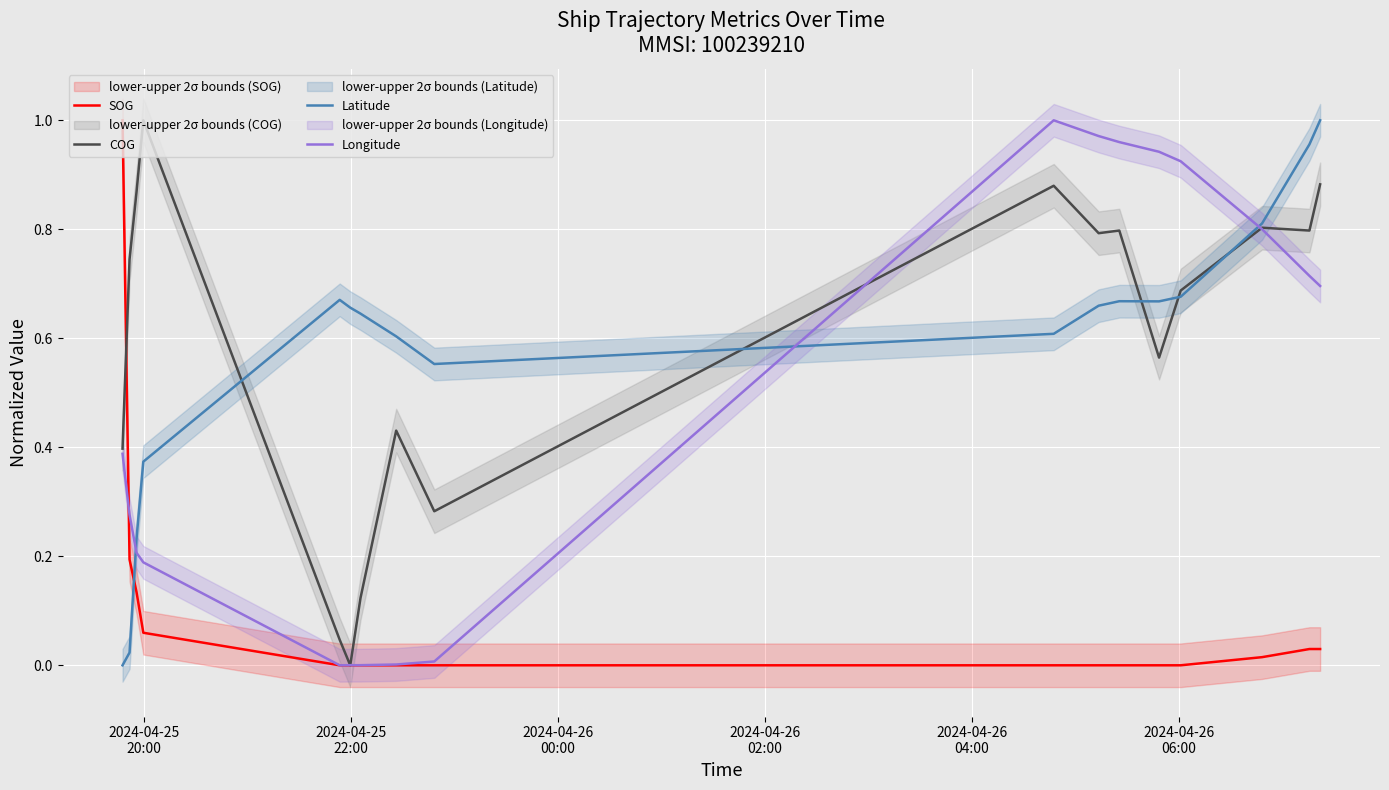

Reading left to right, list all the values displayed in this chart.

SOG: 1.0	0.2	0.1	0.1	0.0	0.0	0.0	0.0	0.0	0.0	0.0	0.0	0.0	0.0	0.0	0.0	0.0
COG: 0.4	0.7	0.9	1.0	0.0	0.0	0.1	0.4	0.3	0.9	0.8	0.8	0.6	0.7	0.8	0.8	0.9
Latitude: 0.0	0.0	0.2	0.4	0.7	0.7	0.6	0.6	0.6	0.6	0.7	0.7	0.7	0.7	0.8	1.0	1.0
Longitude: 0.4	0.3	0.2	0.2	0.0	0.0	0.0	0.0	0.0	1.0	1.0	1.0	0.9	0.9	0.8	0.7	0.7